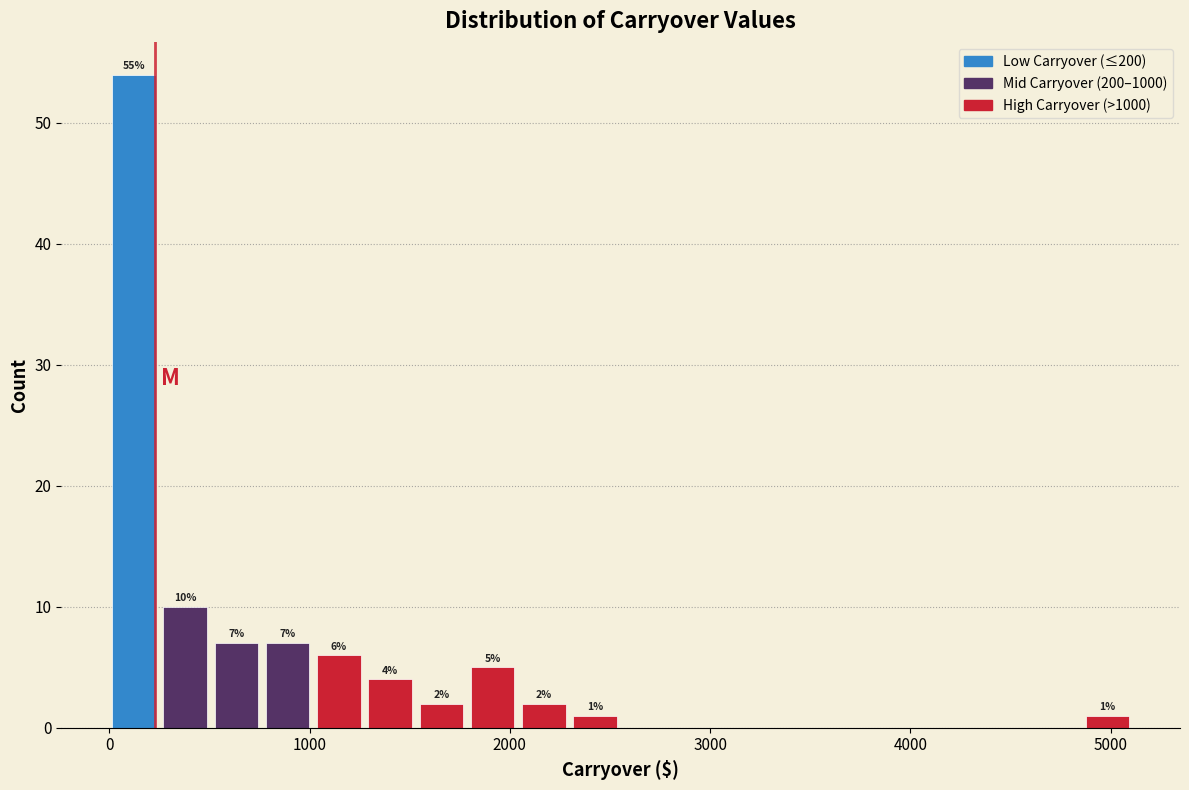

Around what value on the x-axis is the tallest bar? Give the approximate position of its centre, as read against the axis.

100